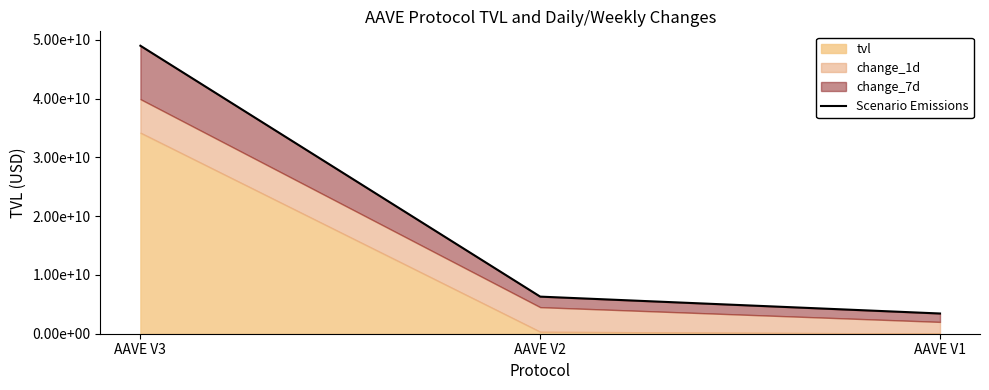

What is the value of the 1st point from the left?

48983695953.1